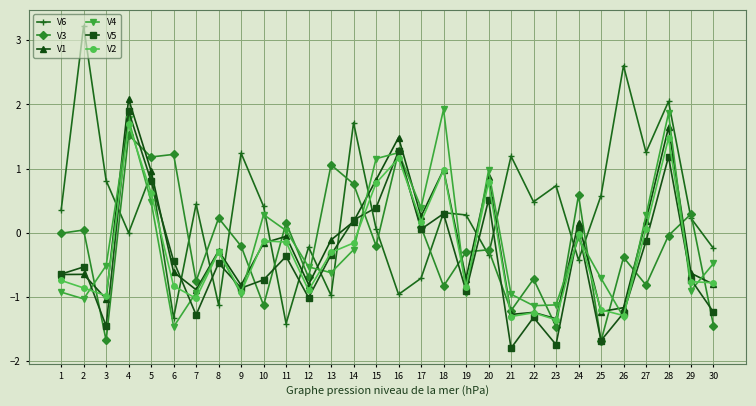

What is the maximum value shown in the chart?

3.2